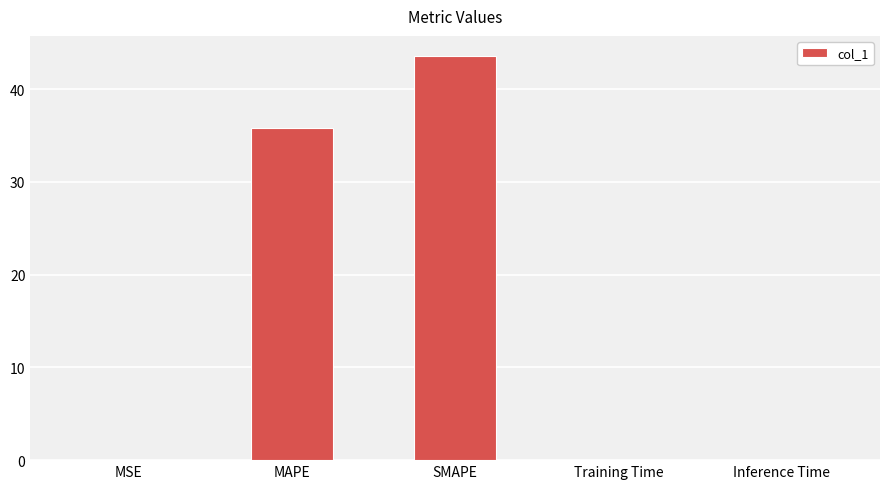

Where is the data nearest to the value 21?

MAPE